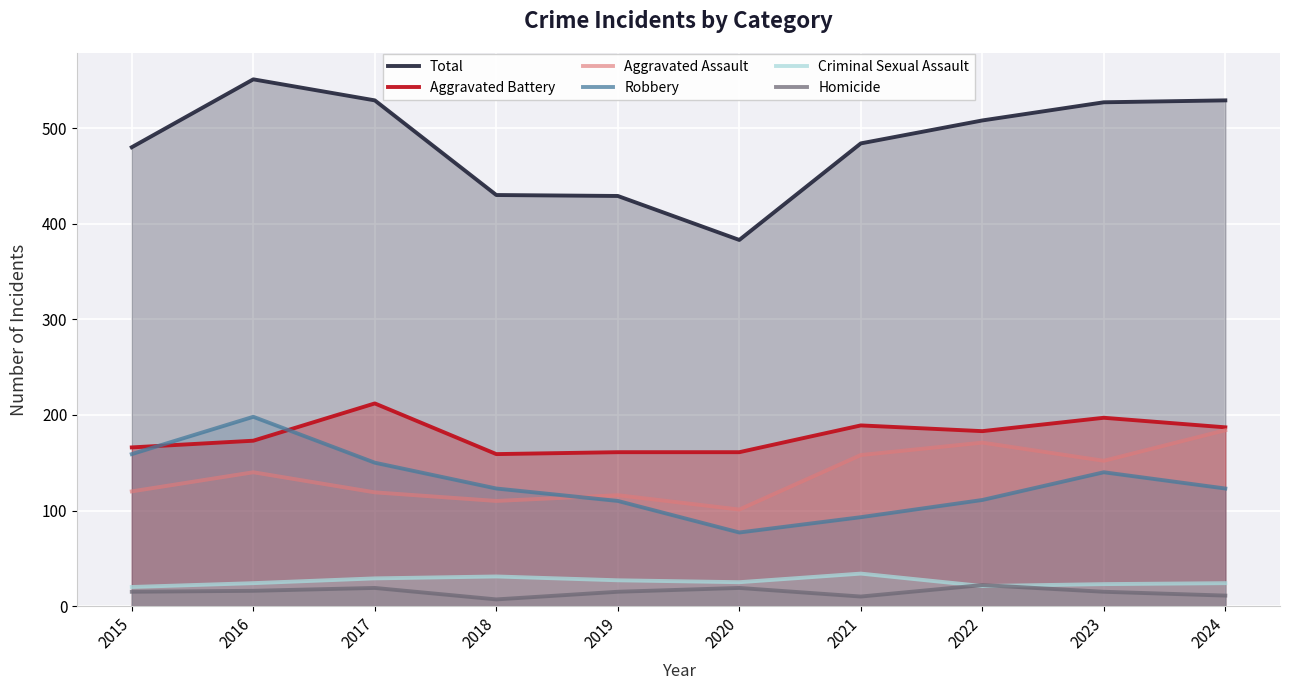

What is the average value of the Homicide series?

15